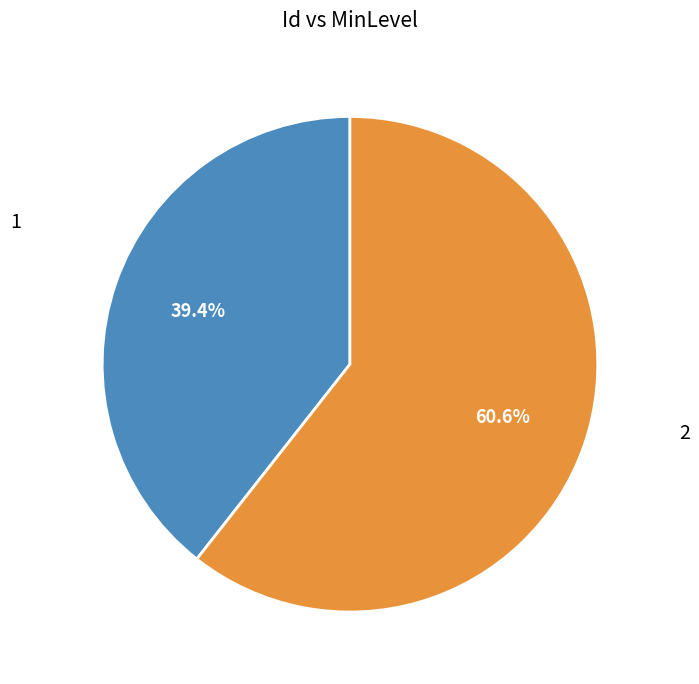

What is the ratio of the value at 2 to the value at 1?

1.5